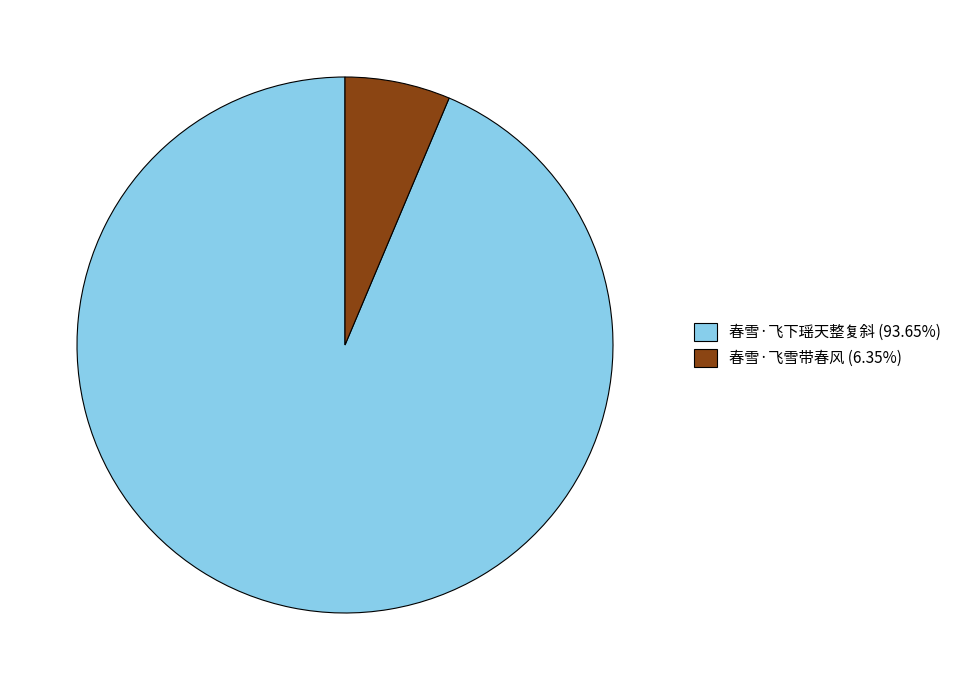

The 春雪·飞下瑶天整复斜 slice represents 99% of the pie. True or false?

False